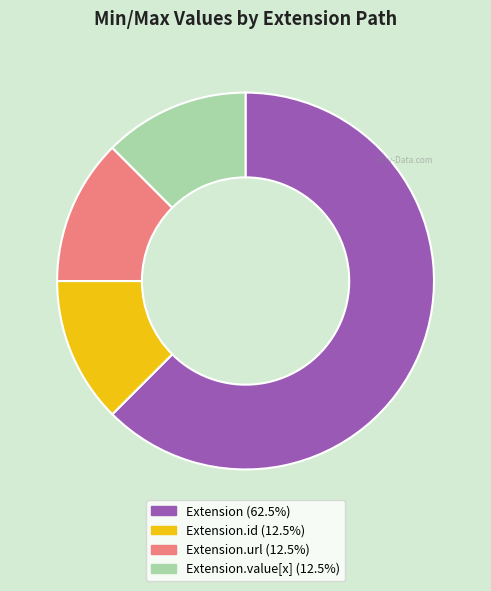

Is there any slice that represents more than half of the pie?

Yes